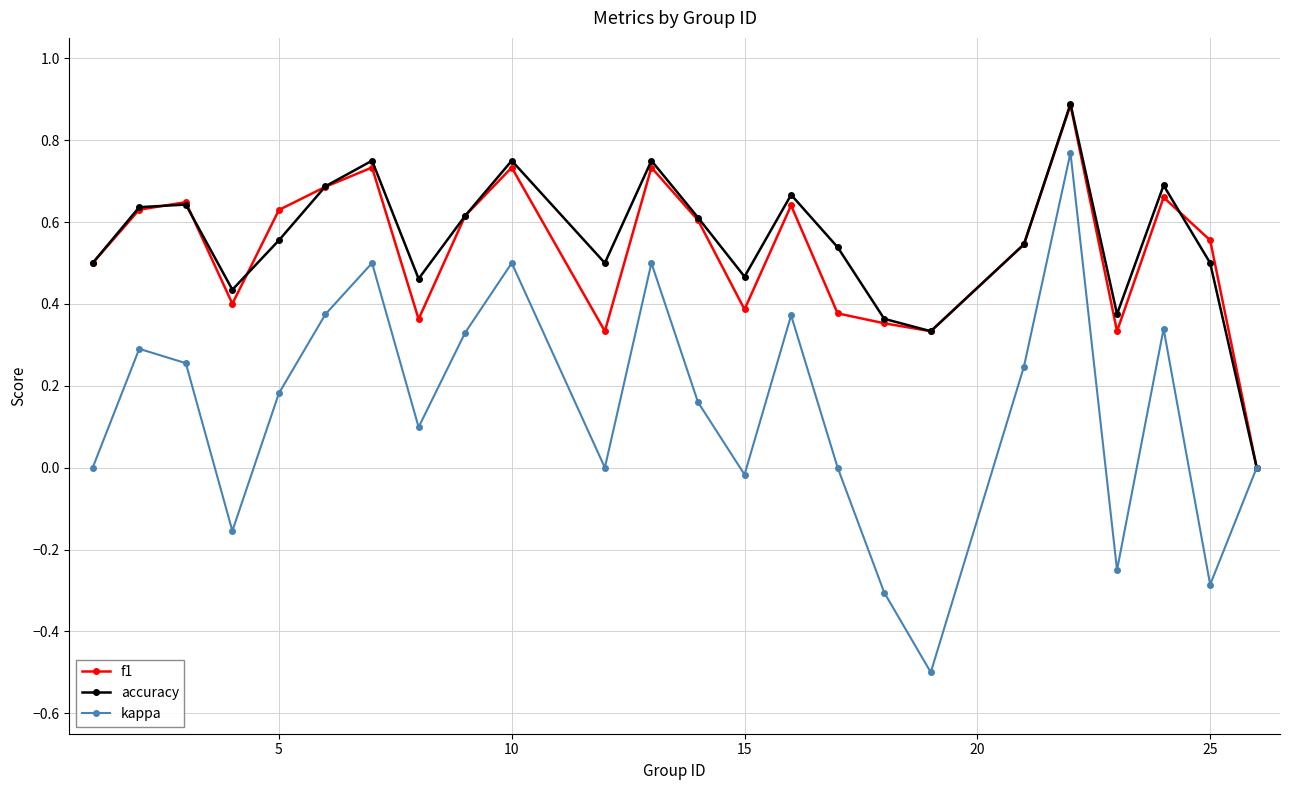

How many interior local peaks does the accuracy series have?

7